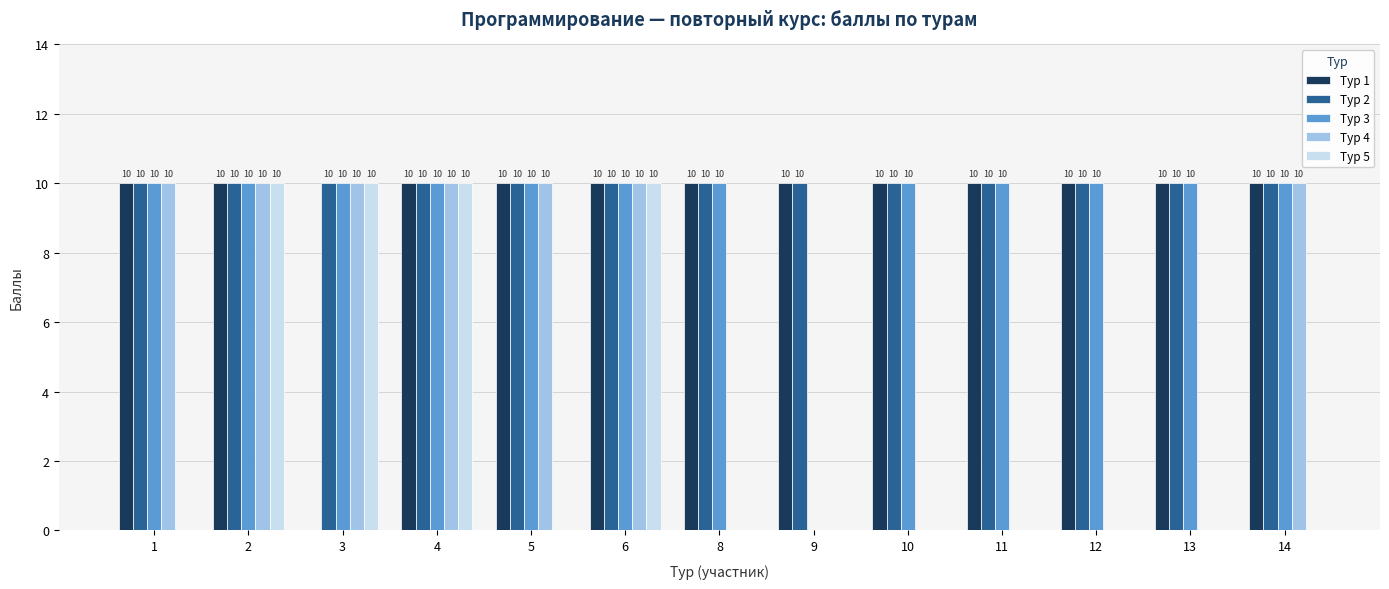

What is the total value across all series at 4?

50